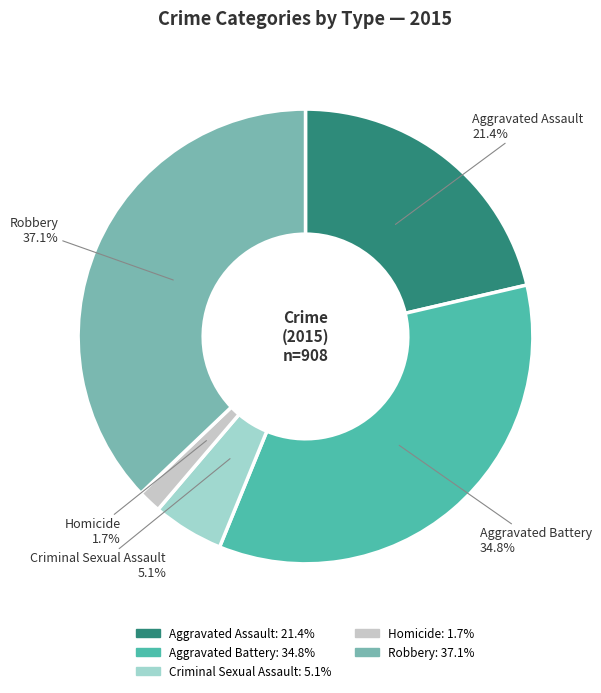

Count the number of slices in the pie.

5